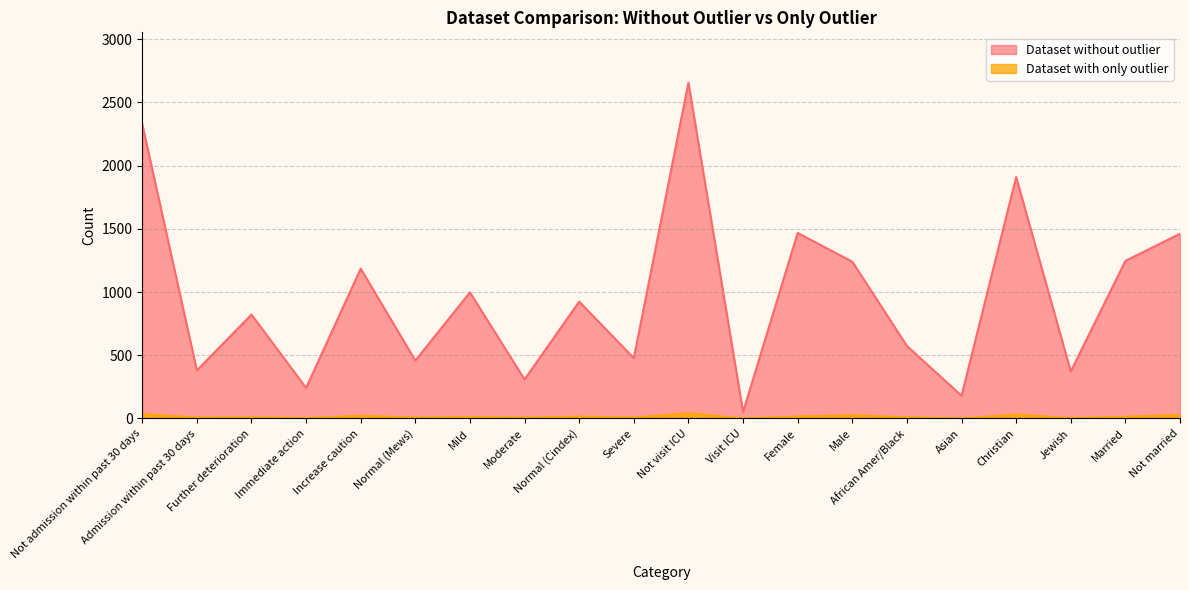

What is the greatest value displayed?

2655